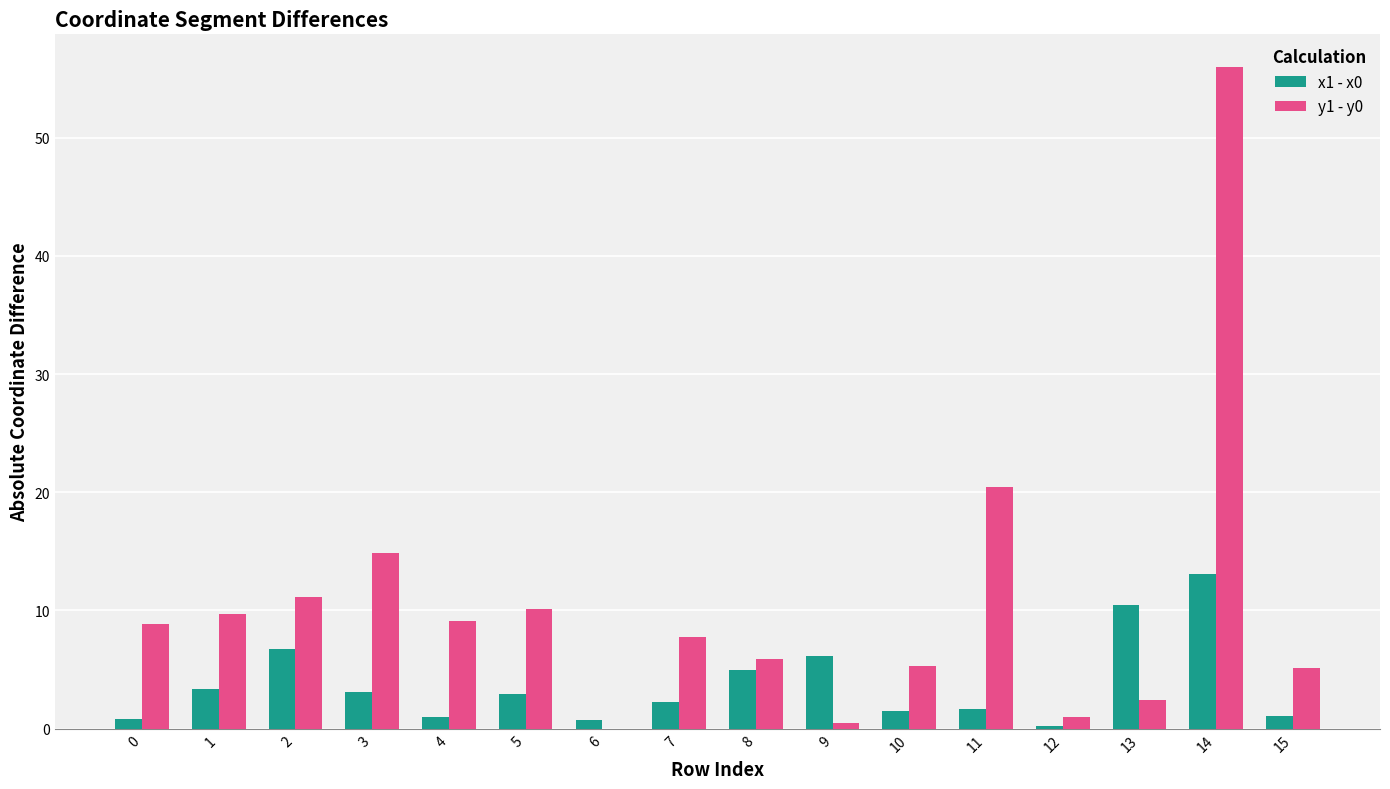

What is the sum of all y1 - y0 values?

168.1